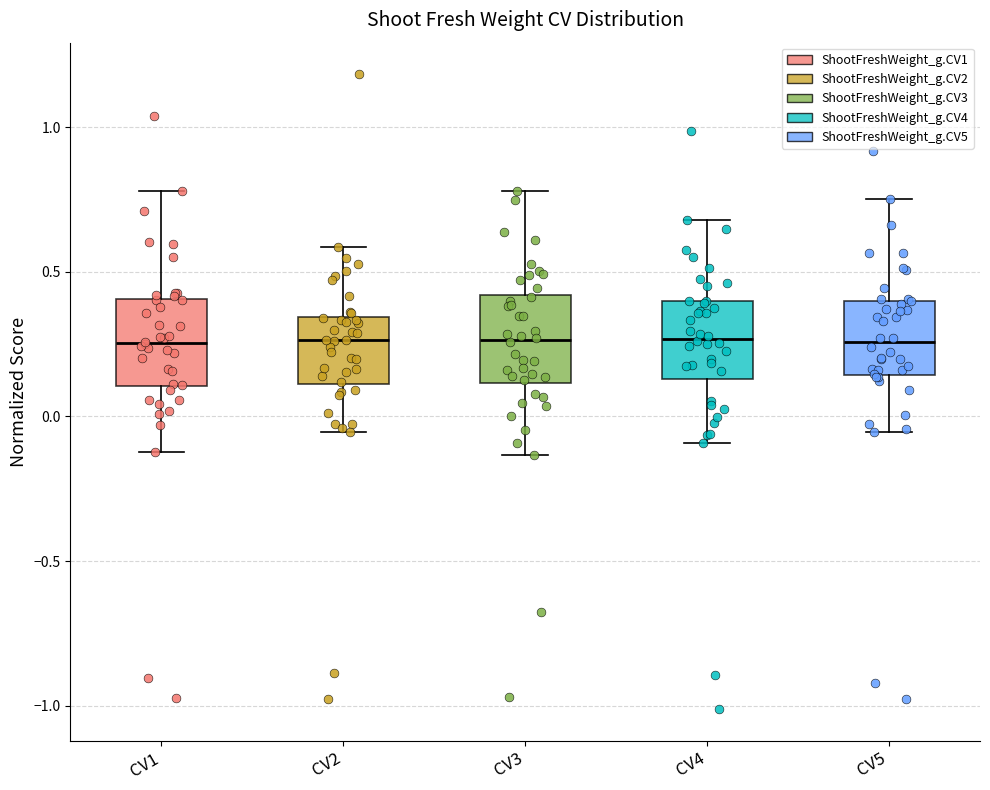

Where does the lower whisker of the box for CV1 end on the y-axis? The values are not printed on the chart, so give them approximately, as read against the axis.

-0.10